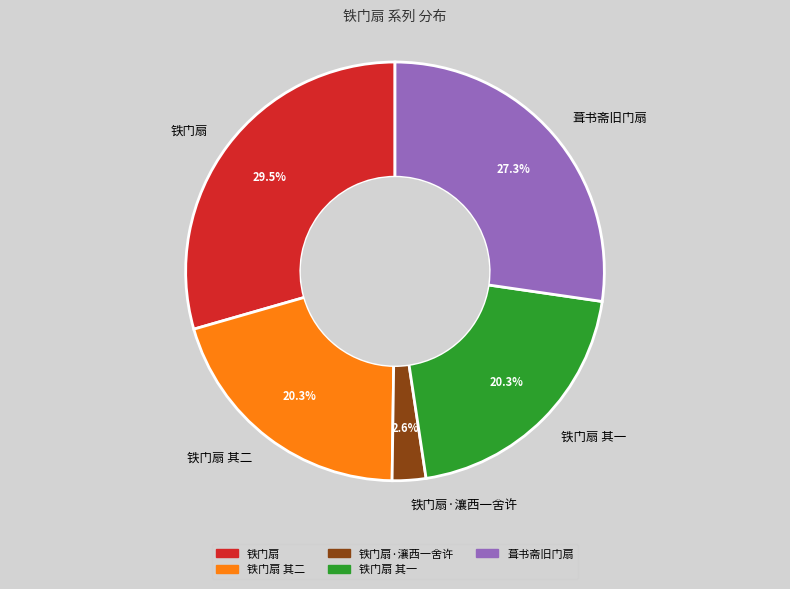

Combined, what portion of the pie is 葺书斋旧门扇 and 铁门扇 其二?

47.6%